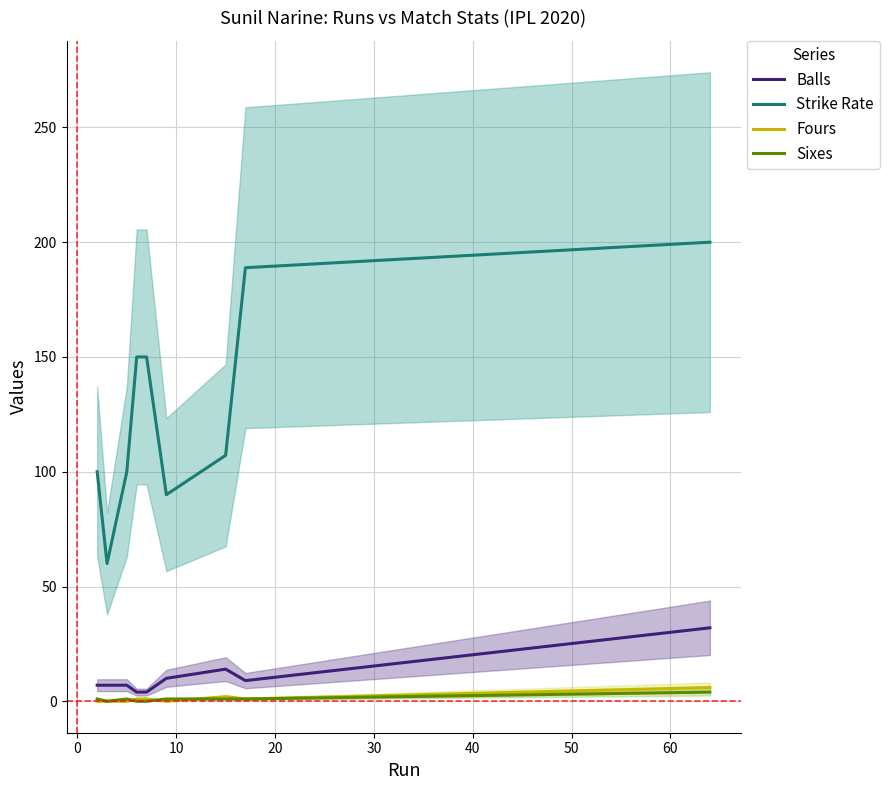

Which series has the largest total across all categories?

Strike Rate